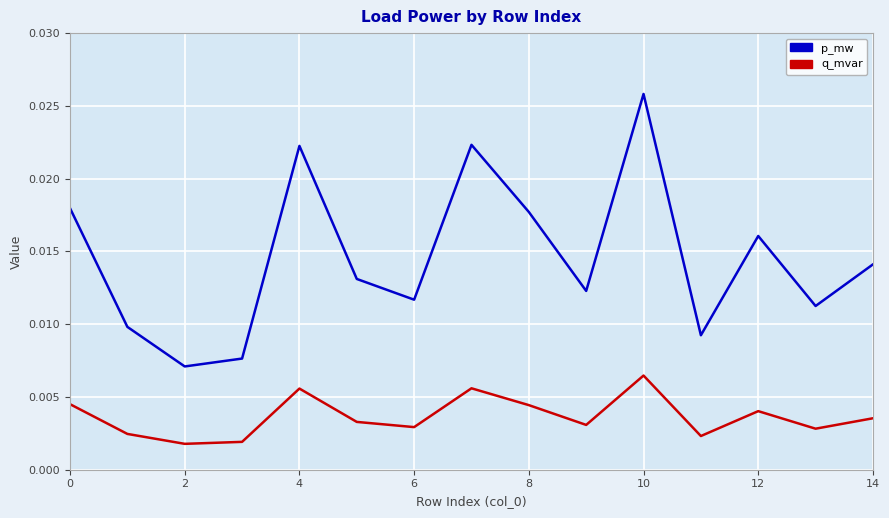

Rank the series by their average value, from lowest to highest.

q_mvar, p_mw